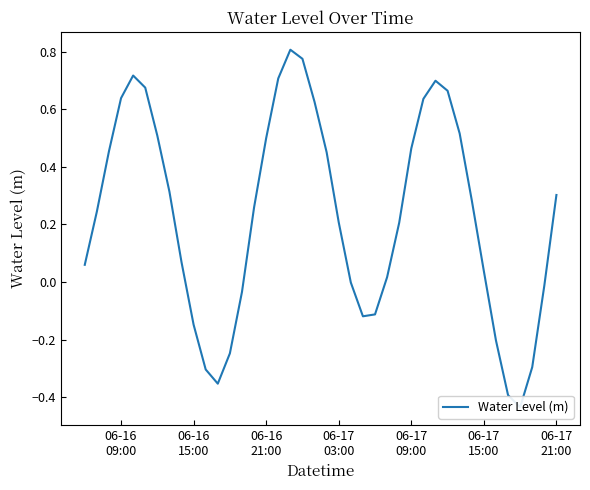

How many data points does each series have?

40